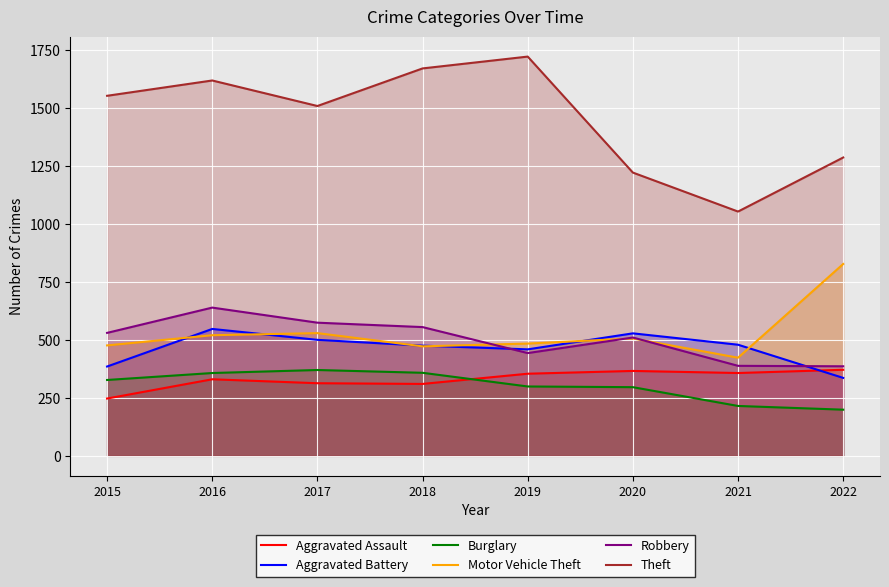

What is the value of the Aggravated Assault point at the 1st from the left?

247